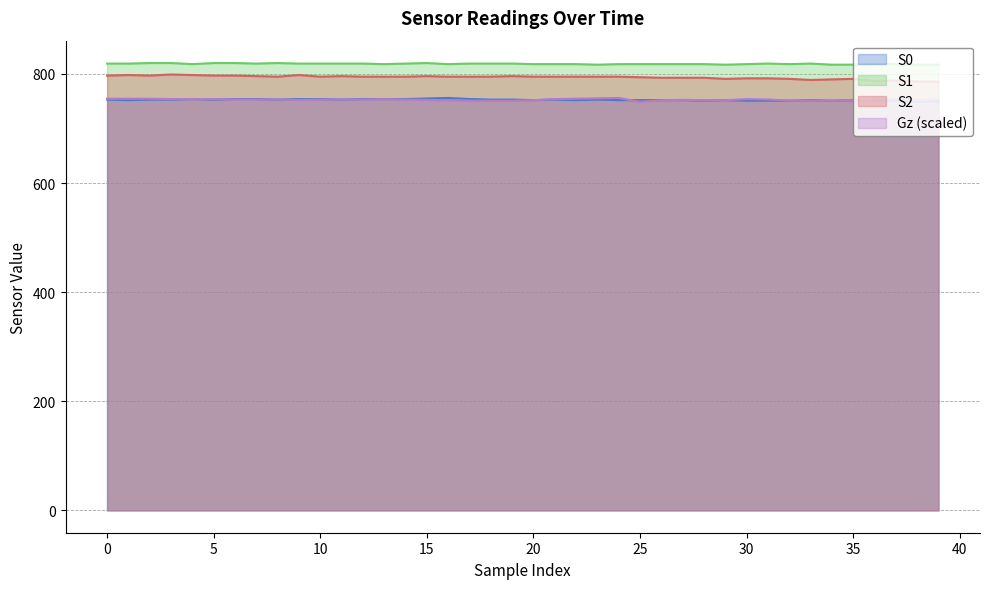

What are all the series names shown in the legend?

S0, S1, S2, Gz (scaled)